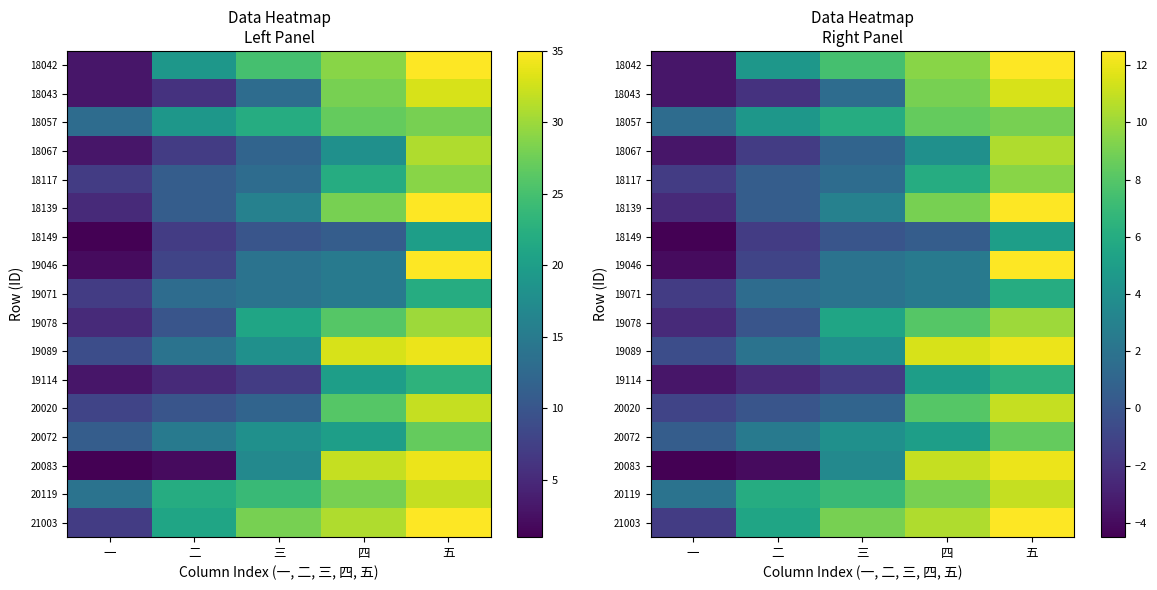

At which label does 19089 reach its peak?

五